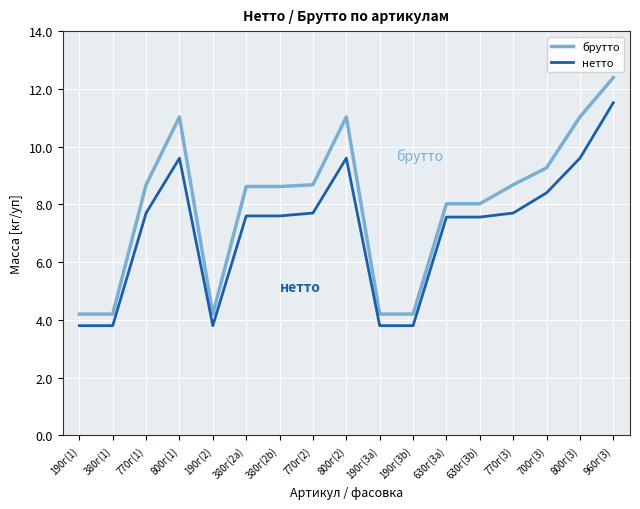

Which series has the largest total across all categories?

брутто